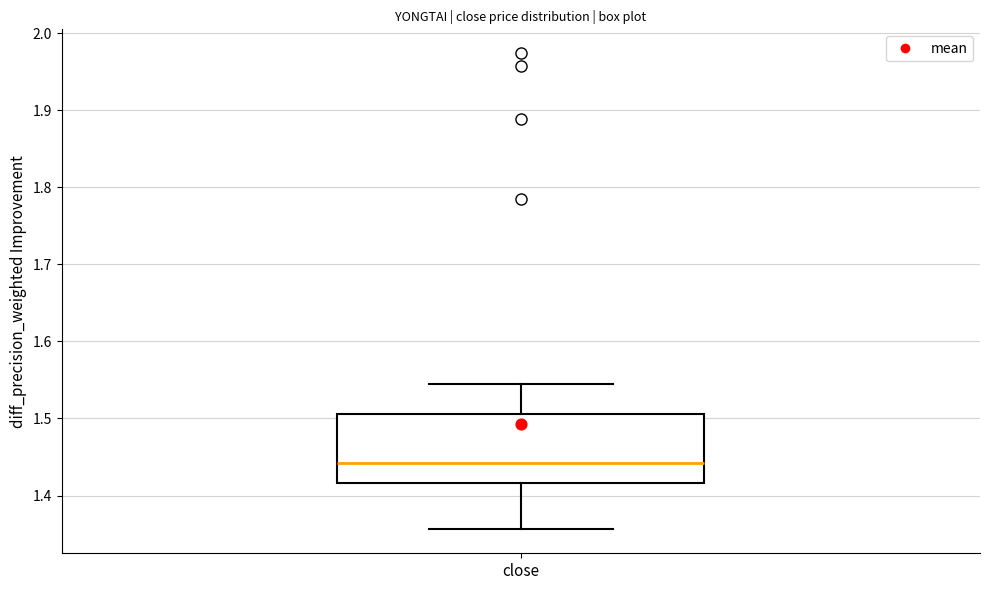

Transcribe this box plot: give where the median line is, the range the box spans, and where the two whiskers end, as read against the y-axis. The values are not printed on the chart, so give them approximately, as read against the axis.

median 1.44, box 1.42 to 1.51, whiskers 1.36 to 1.55